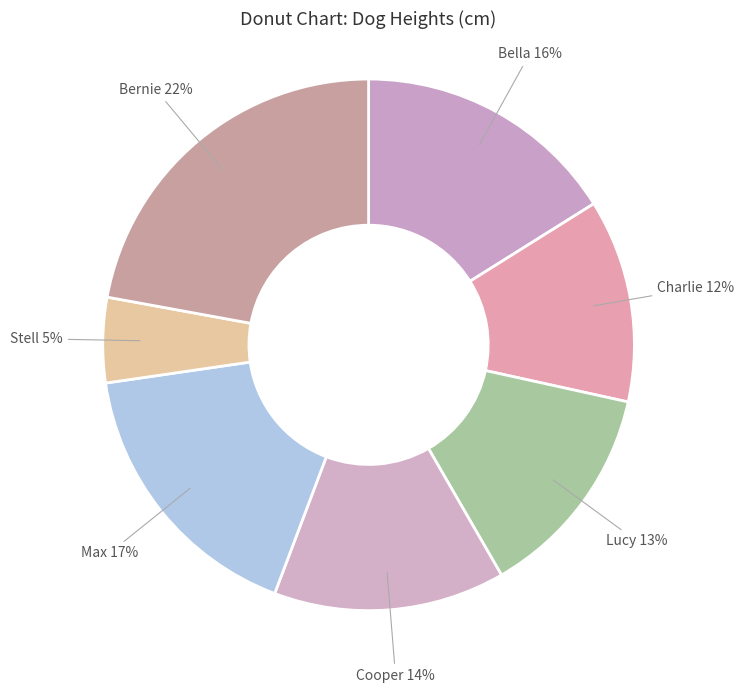

Count the number of slices in the pie.

7